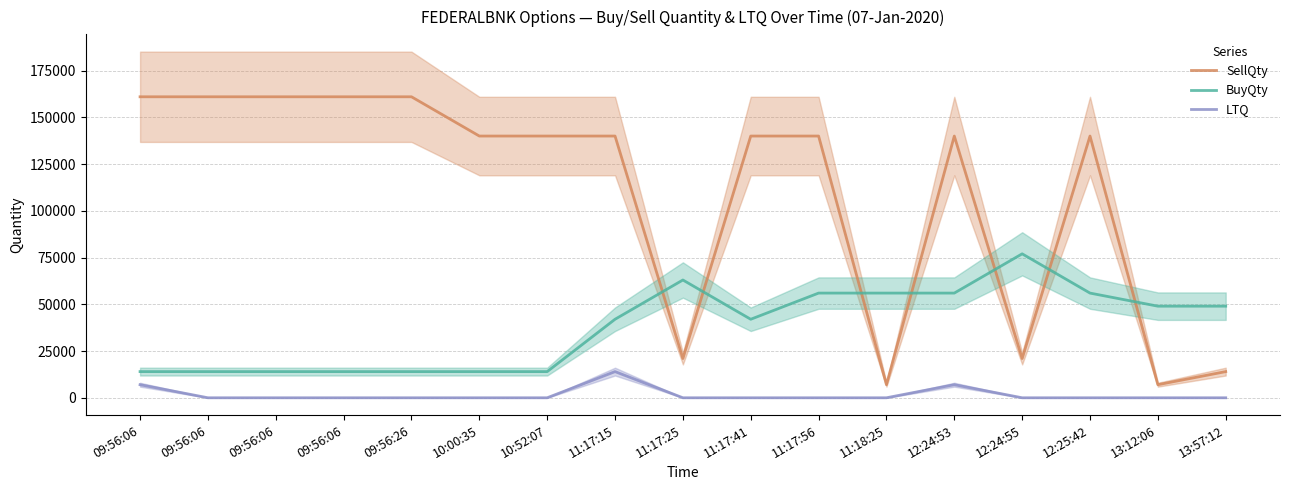

True or false: SellQty and BuyQty intersect in this chart.

True